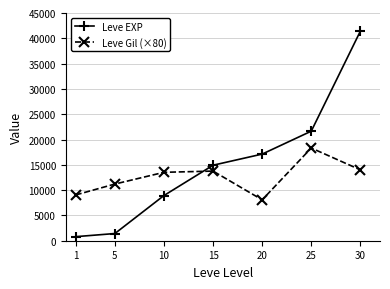

What is the difference between the second highest and second lowest values in the Leve EXP series?

20230